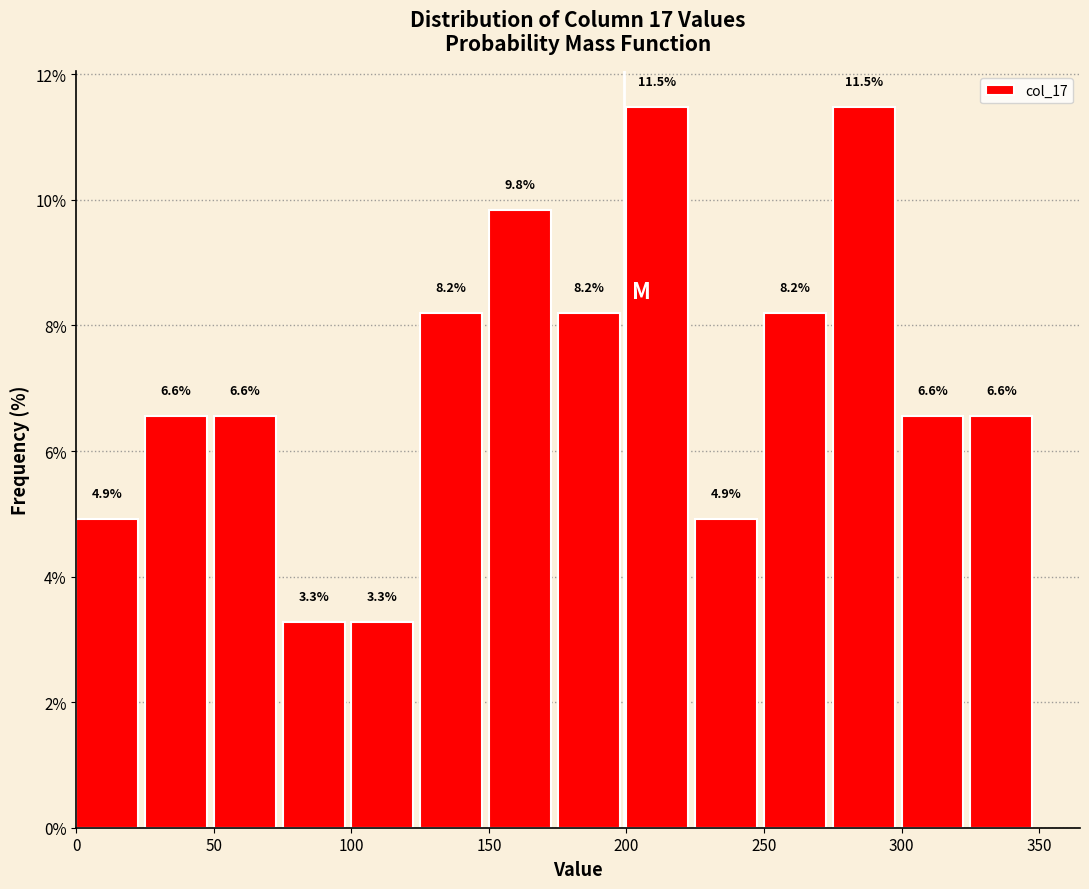

Reading left to right, transcribe this chart: for each bar, give the range it covers on the x-axis and its height.

0 to 25: 4.9
25 to 50: 6.6
50 to 75: 6.6
75 to 100: 3.3
100 to 125: 3.3
125 to 150: 8.2
150 to 175: 9.8
175 to 200: 8.2
200 to 225: 11.5
225 to 250: 4.9
250 to 275: 8.2
275 to 300: 11.5
300 to 325: 6.6
325 to 350: 6.6